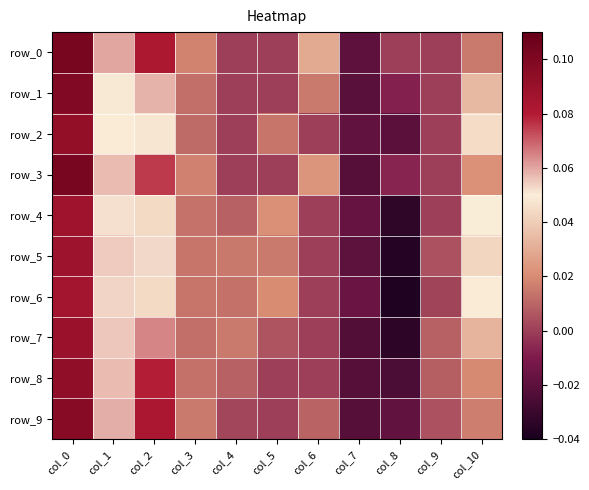

List the series in order of their peak value, highest first.

row_0, row_3, row_1, row_9, row_8, row_2, row_7, row_5, row_4, row_6